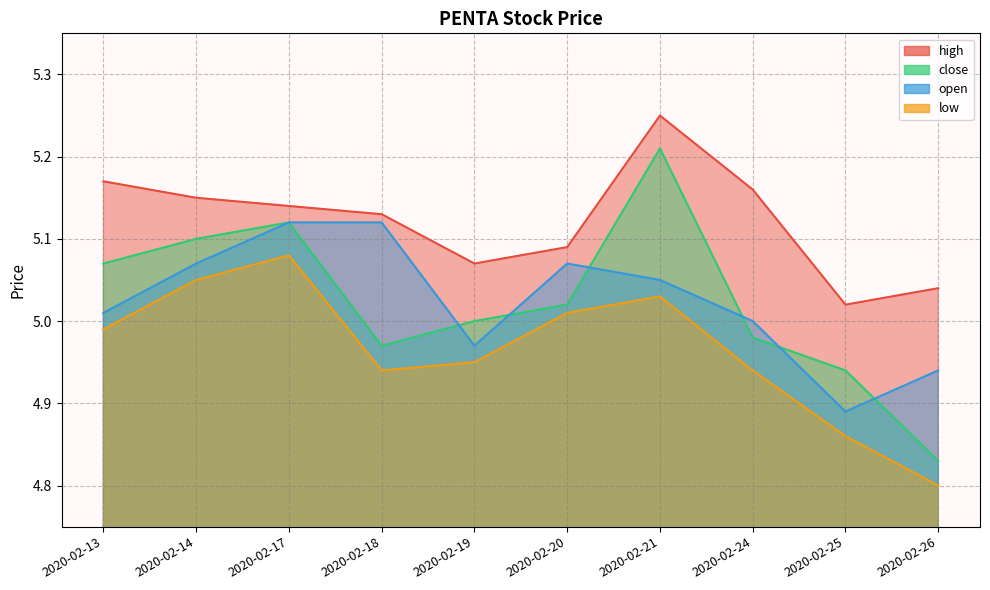

Between 2020-02-24 and 2020-02-26, which series saw the biggest shift?

close